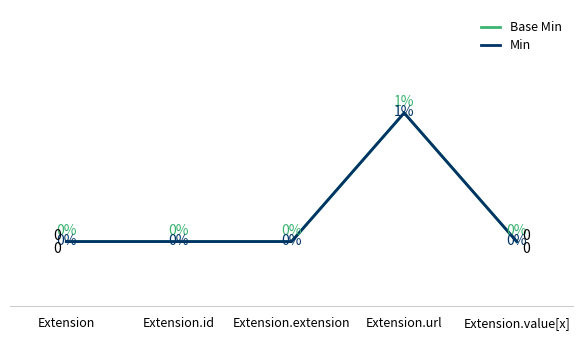

List the series in order of their peak value, highest first.

Base Min, Min